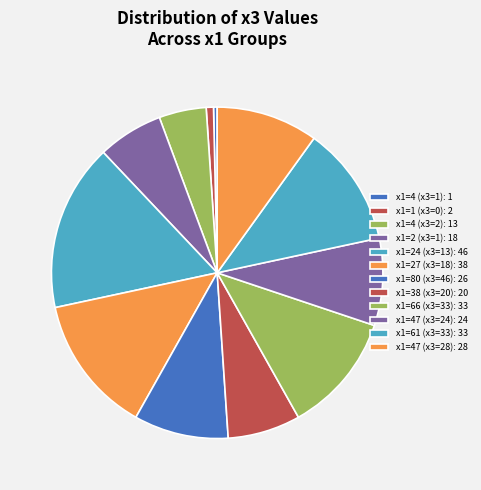

How many slices are in this pie chart?

12